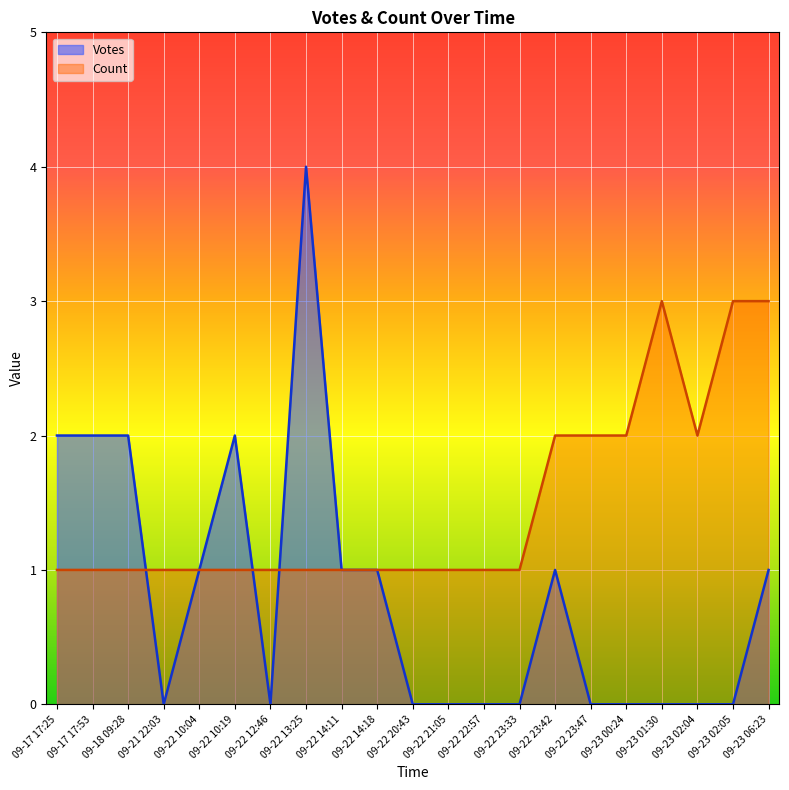

What are all the series names shown in the legend?

Votes, Count